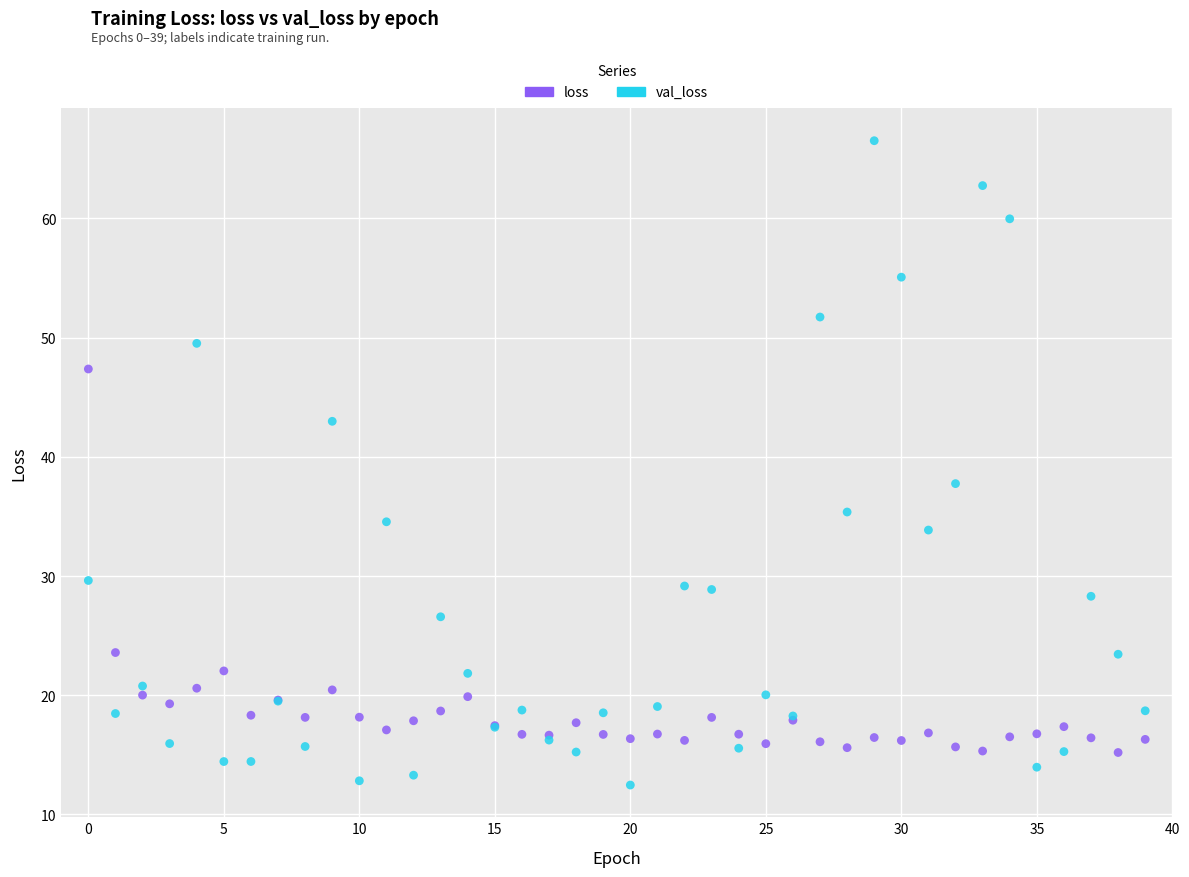

Which series has the largest Y range (max minus min)?

val_loss